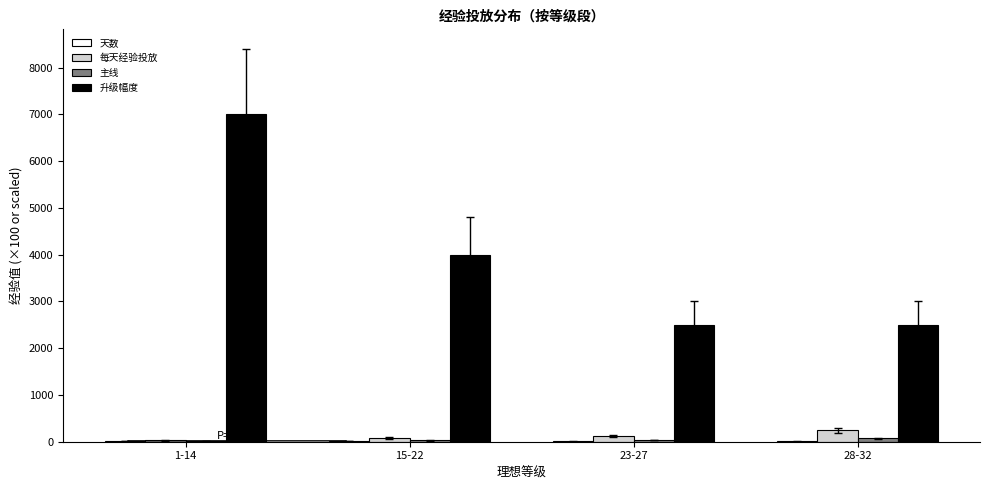

What is the average value of the 每天经验投放 series?

116.8